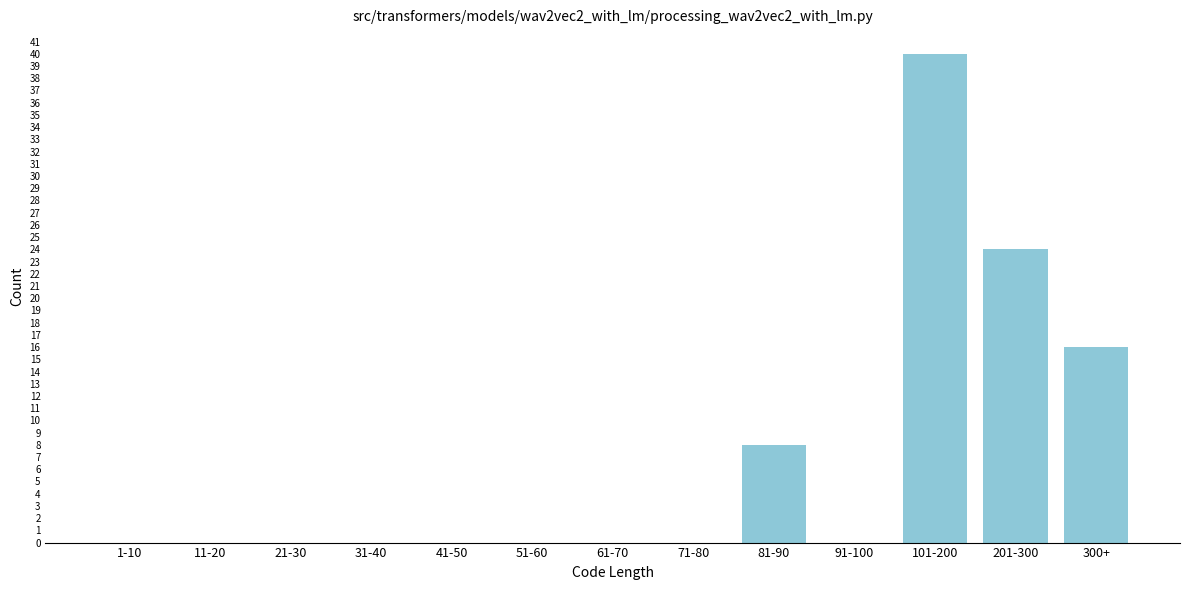

Reading right to left, transcribe all the data shown in this chart.

300+=16	201-300=24	101-200=40	91-100=0	81-90=8	71-80=0	61-70=0	51-60=0	41-50=0	31-40=0	21-30=0	11-20=0	1-10=0